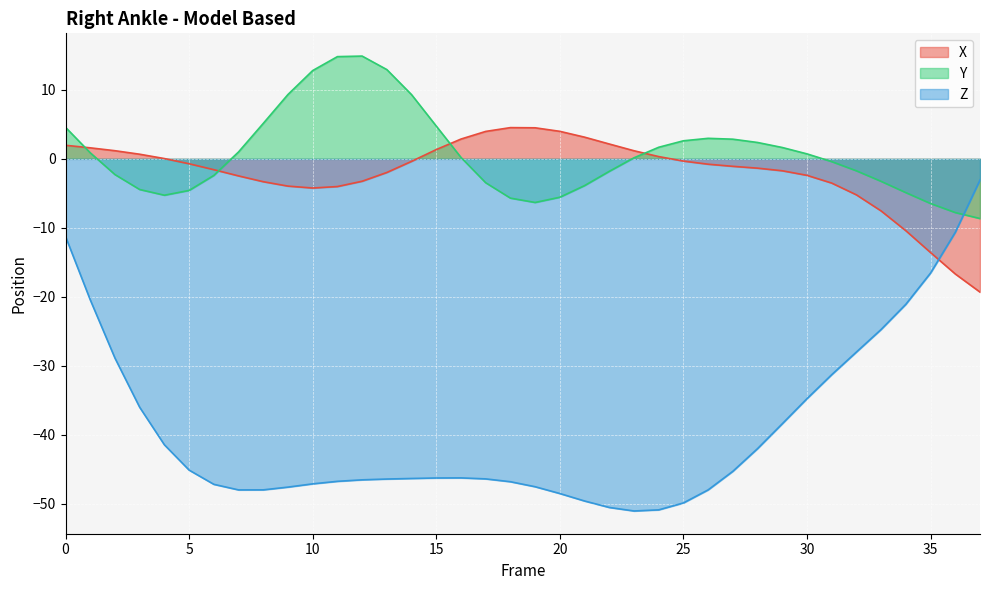

How many negative values does the X series have?

23